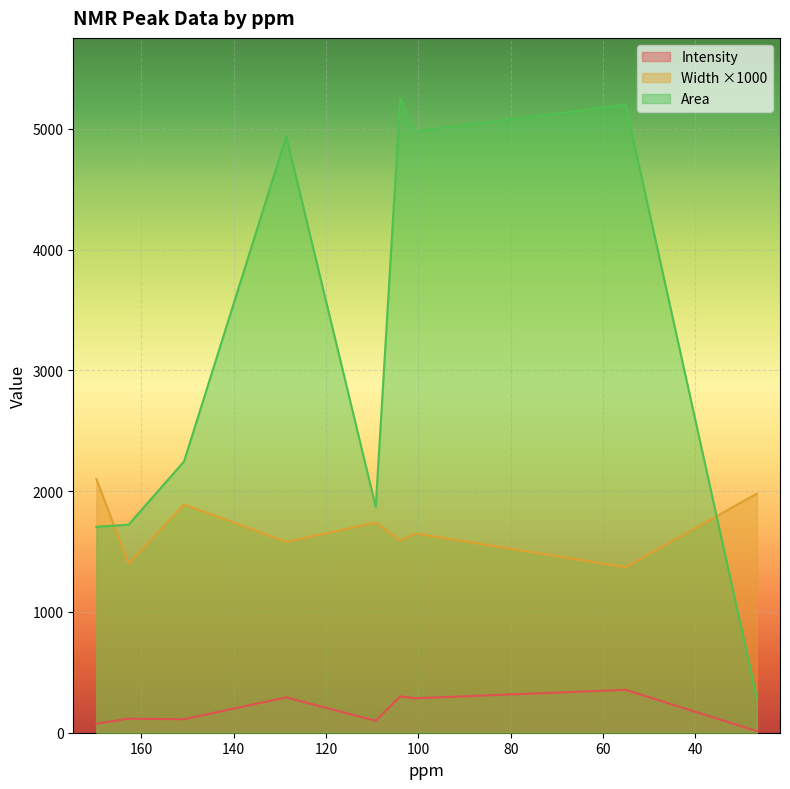

How many values in the Intensity series are below 116?

4